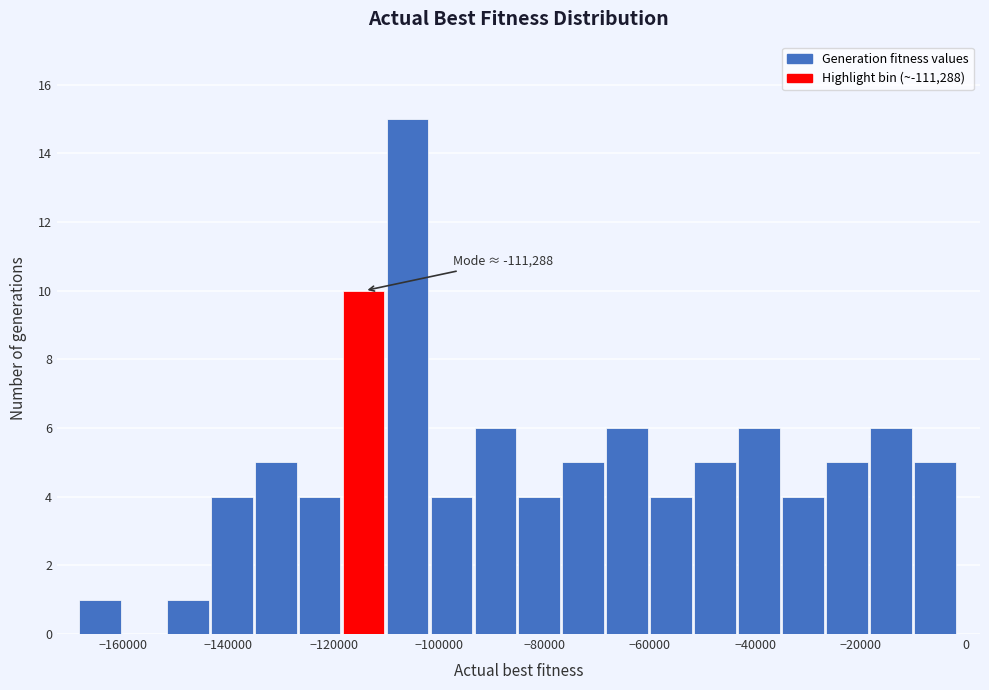

Over which range of the x-axis is the bar tallest?

-110000 to -102000